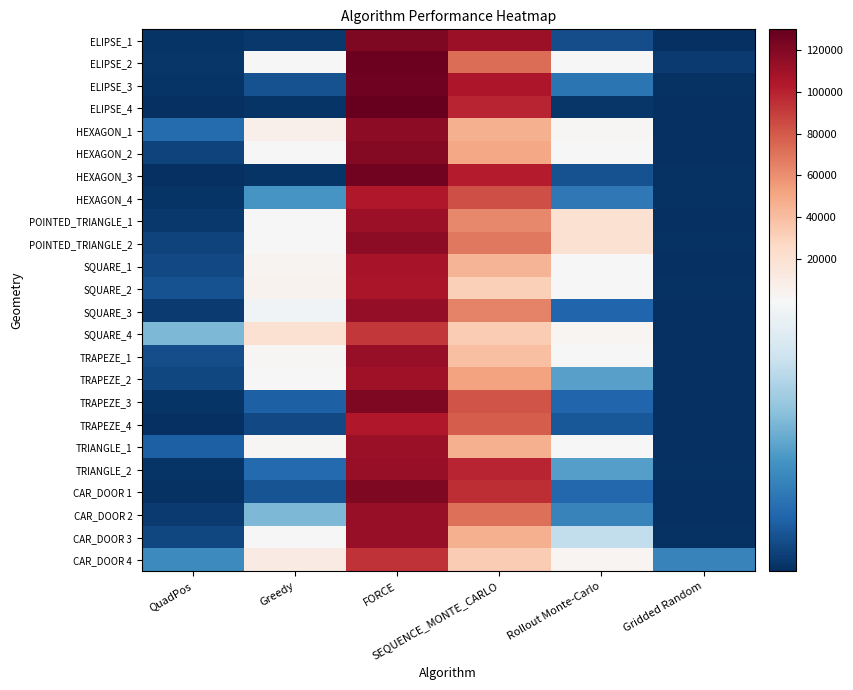

What is the total value across all series at Greedy?

52773